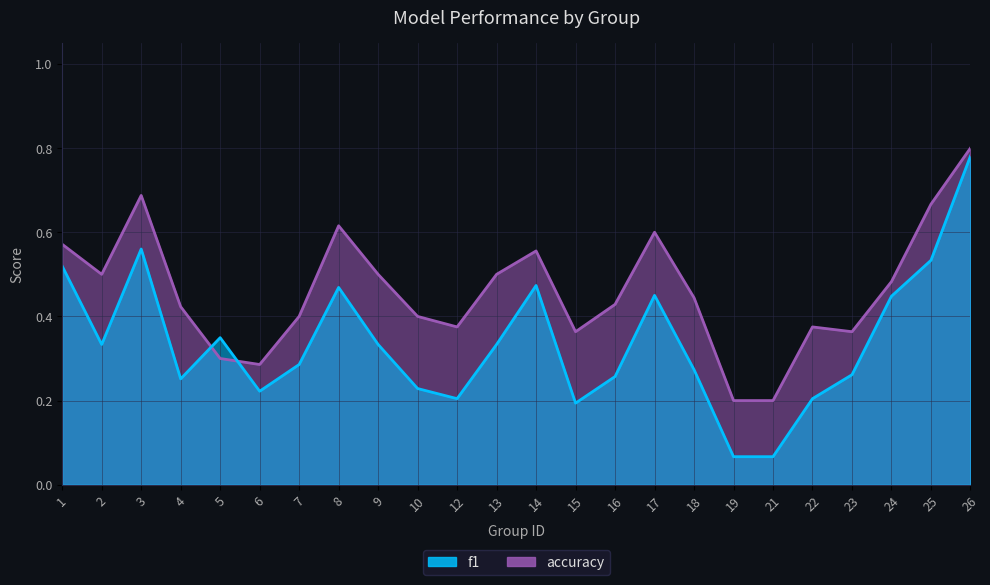

What are all the series names shown in the legend?

f1, accuracy